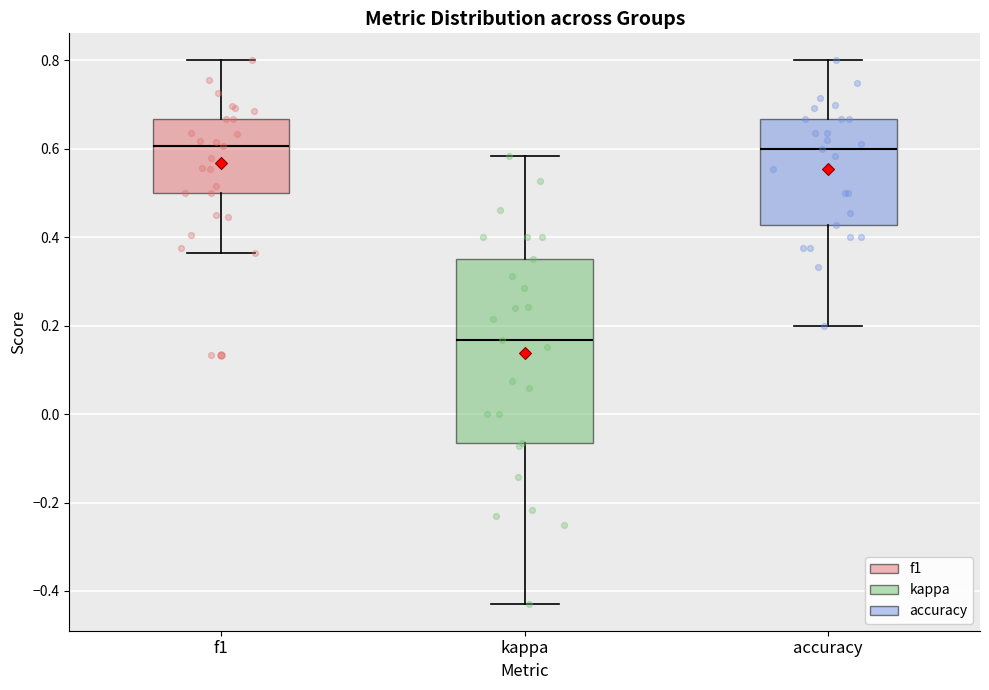

Reading left to right, read every box against the y-axis: the position of its median line, the range the box covers, and the ends of its whiskers. The values are not printed on the chart, so give them approximately, as read against the axis.

f1: median 0.60, box 0.50 to 0.66, whiskers 0.36 to 0.80
kappa: median 0.16, box -0.06 to 0.36, whiskers -0.42 to 0.58
accuracy: median 0.60, box 0.42 to 0.66, whiskers 0.20 to 0.80